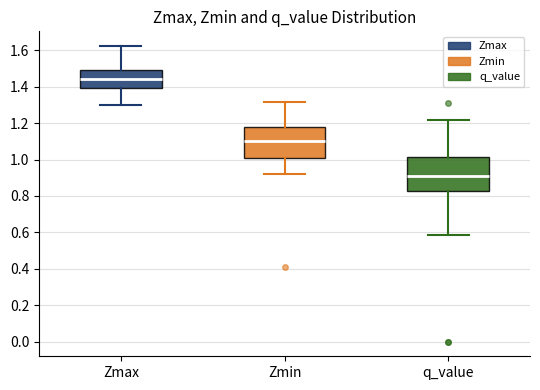

Which box's median line is the lowest?

q_value